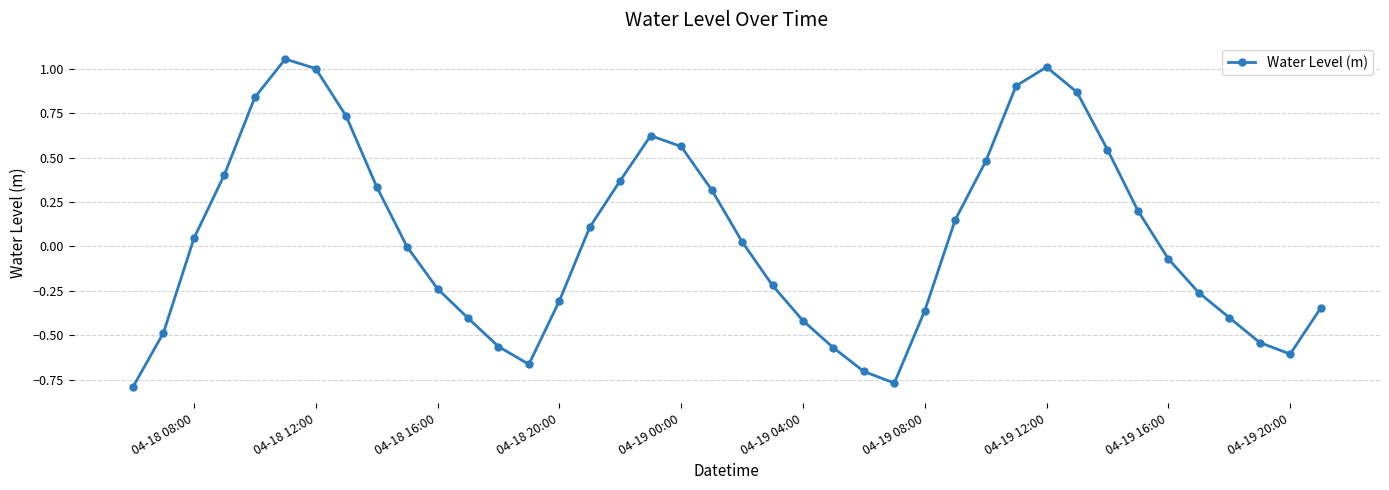

What is the difference between the maximum and minimum values?

1.8